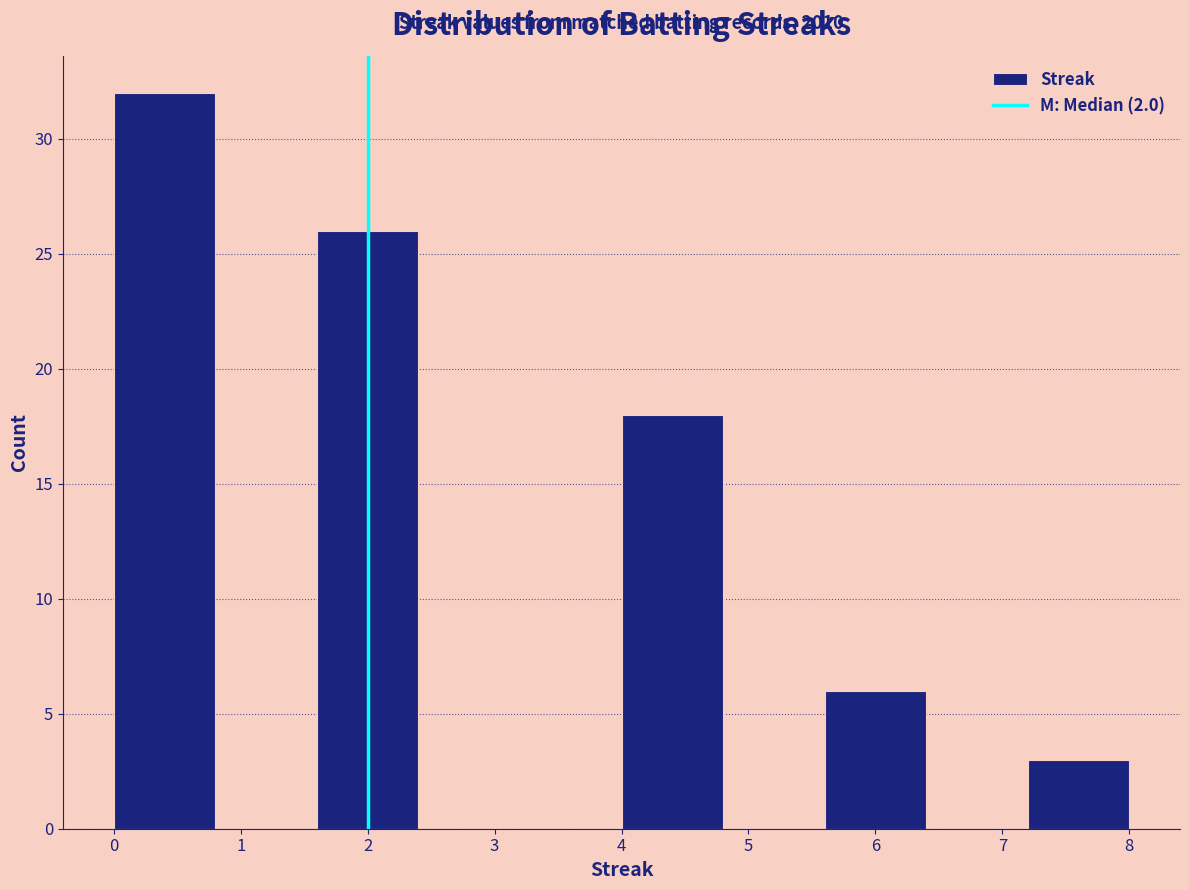

Which range on the x-axis has the tallest bar?

0.0 to 0.8